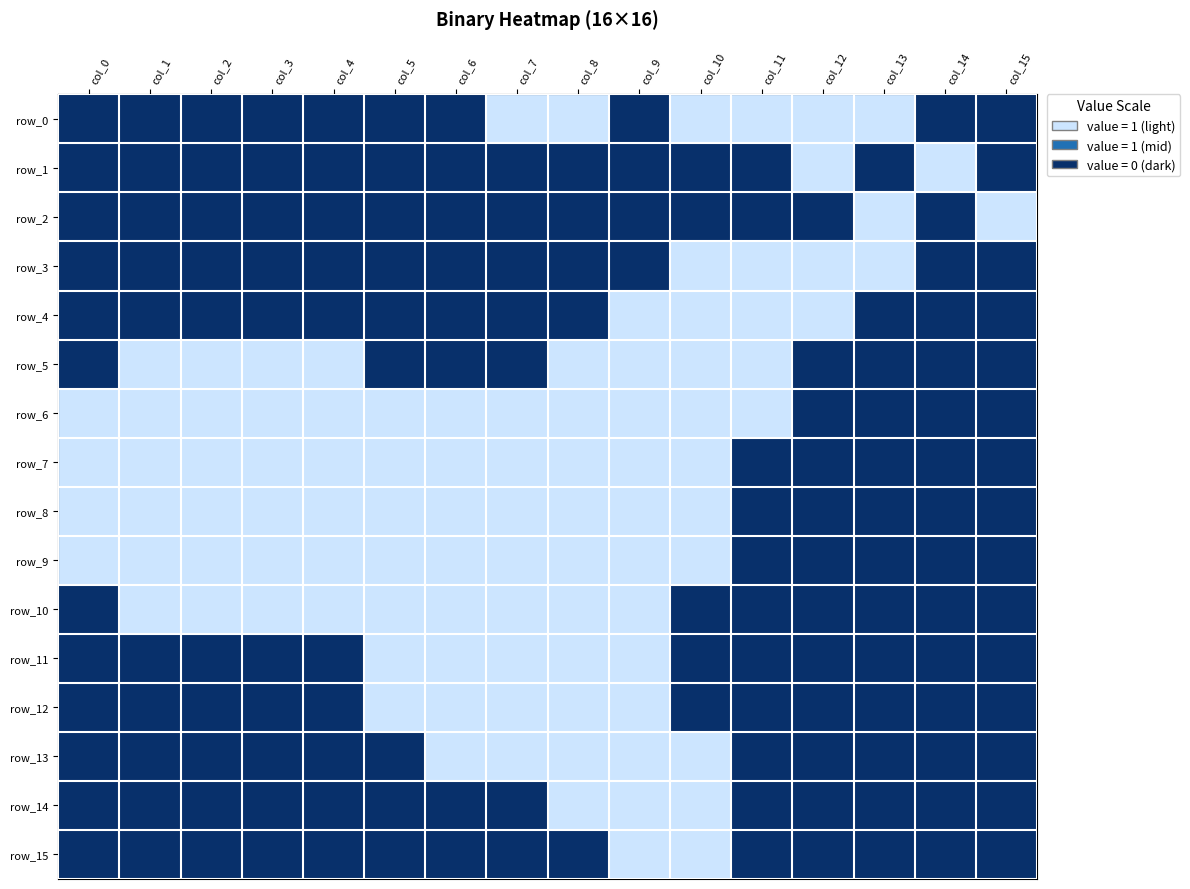

What is the total value across all series at col_14?

15